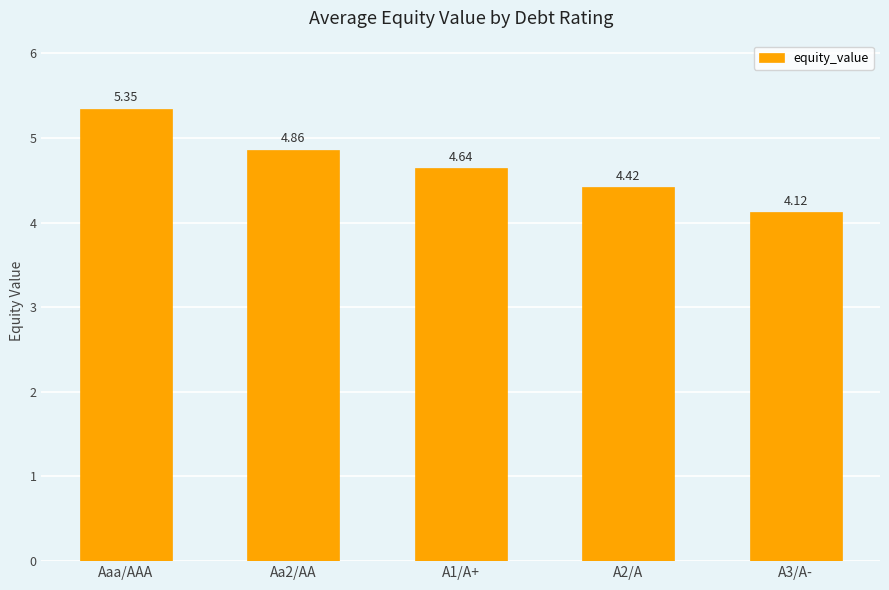

Which category has the highest value across all series?

Aaa/AAA